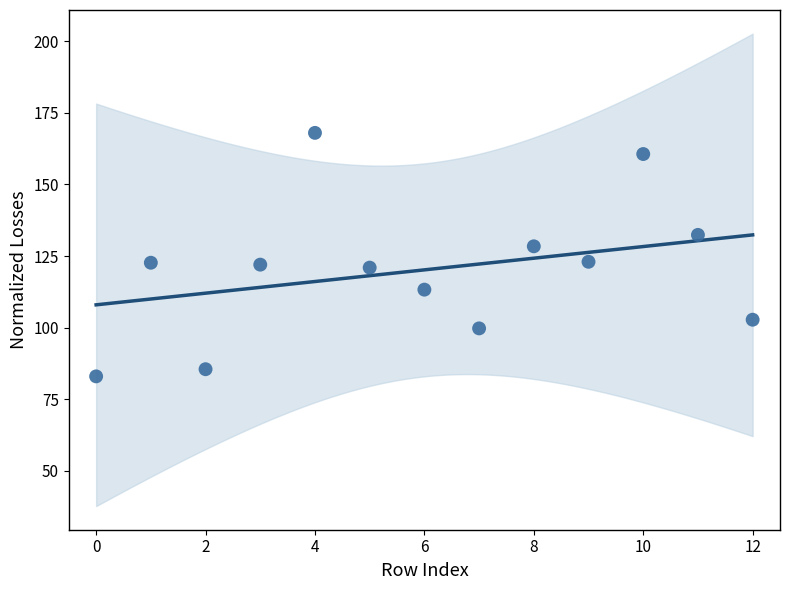

What is the range of Y values (max minus min)?

85.0